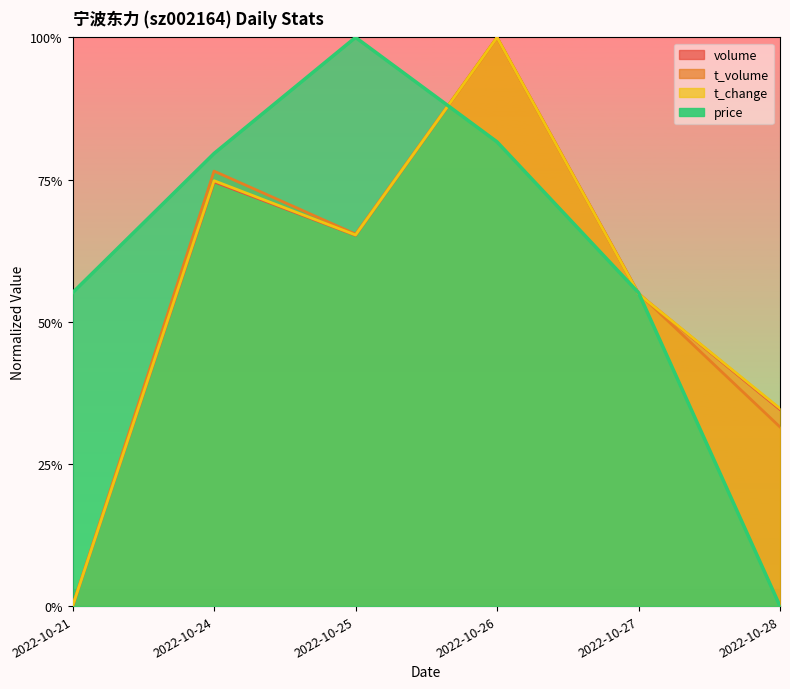

At how many categories does at least one series exceed 0?

6